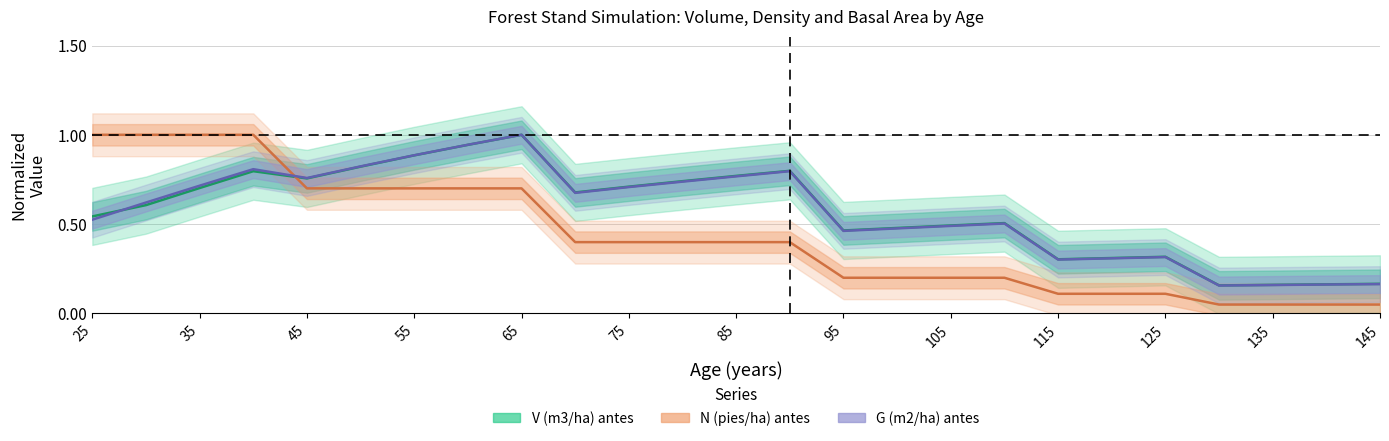

Is this an area chart (filled region under the line)?

No